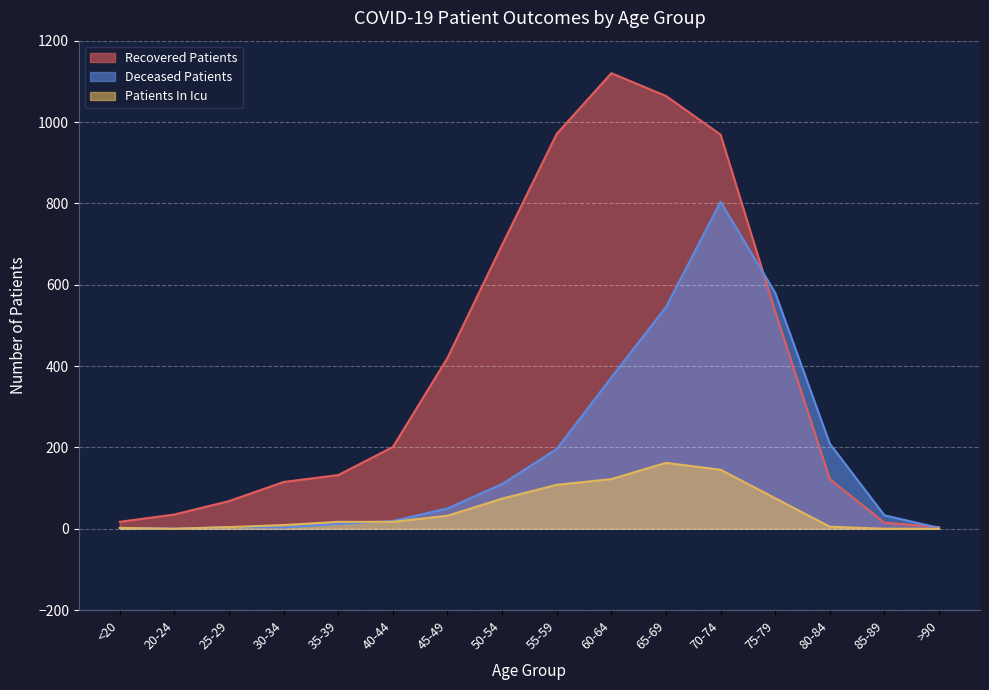

Which category has the highest value in the Recovered Patients series?

60-64